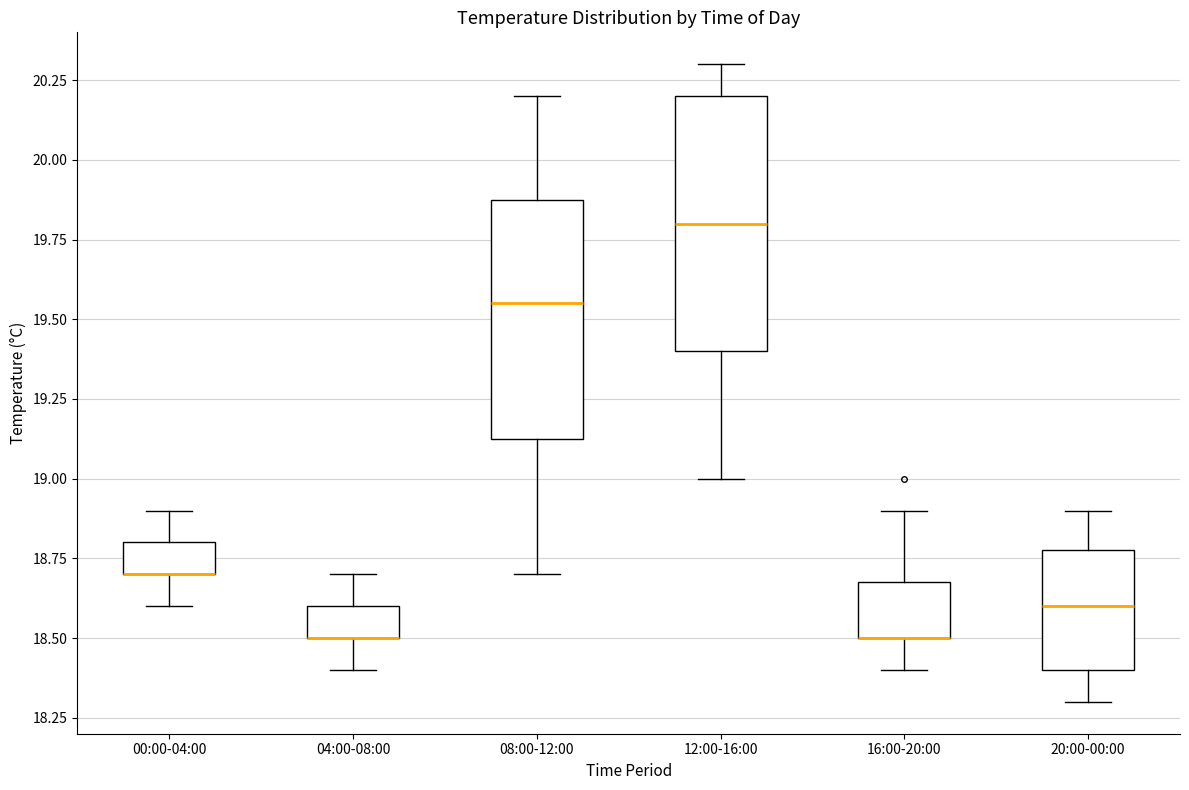

Comparing the boxes themselves (not the whiskers), which one is the tallest?

12:00-16:00